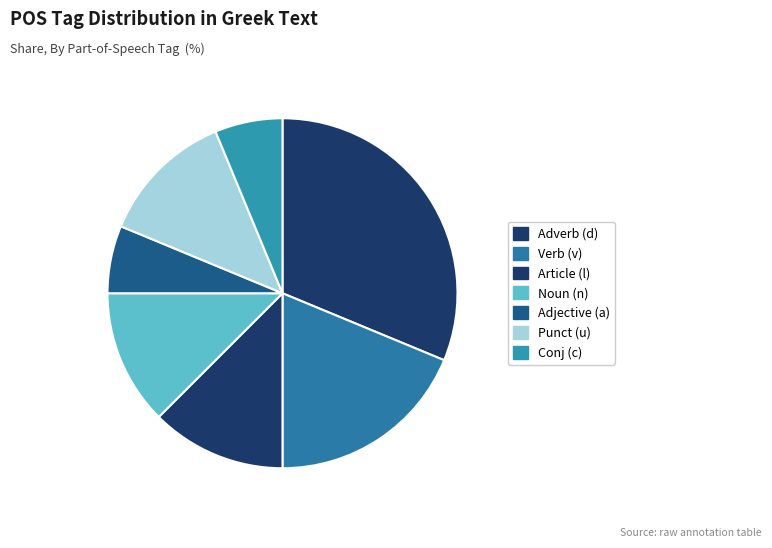

How many segments does this pie chart have?

7